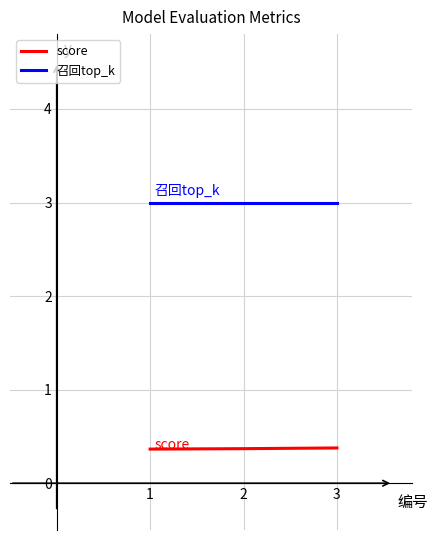

What is the spread (max minus min) of values at 1?

2.6